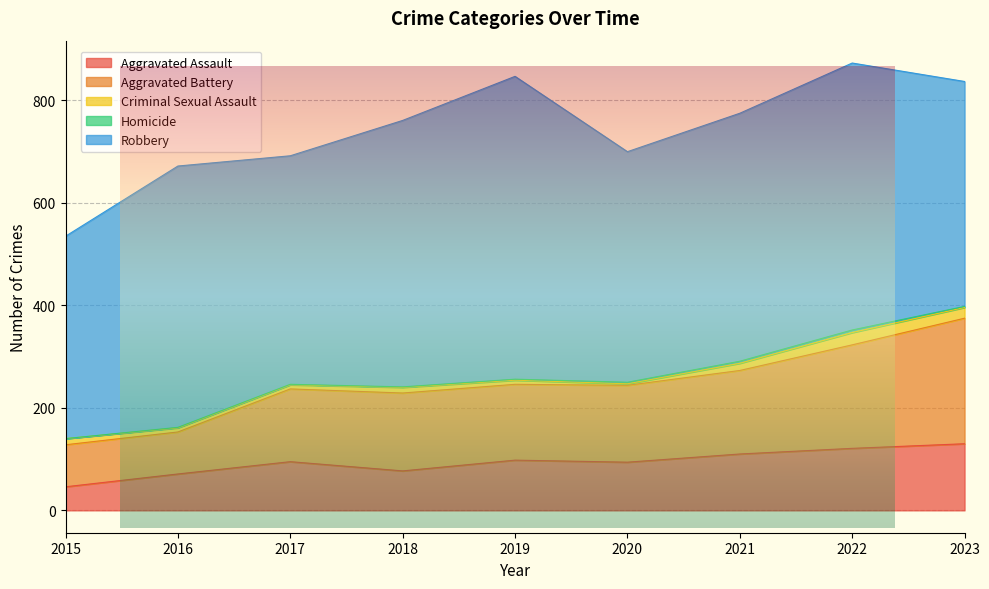

Which series has the widest spread of values?

Robbery